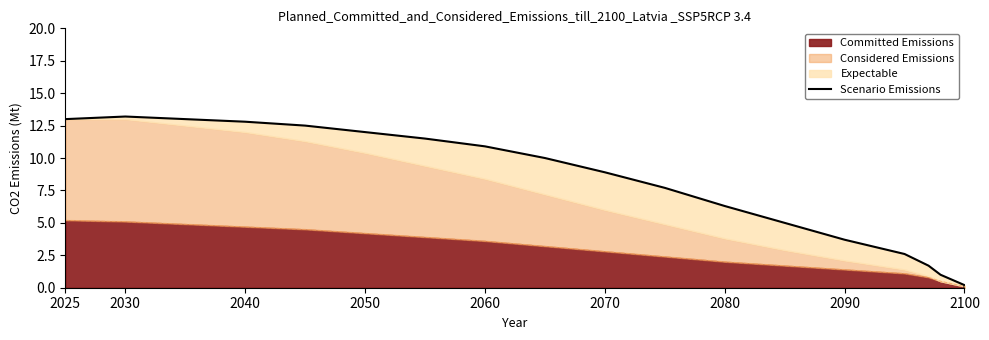

True or false: the data has more than 2 interior local peaks.

False